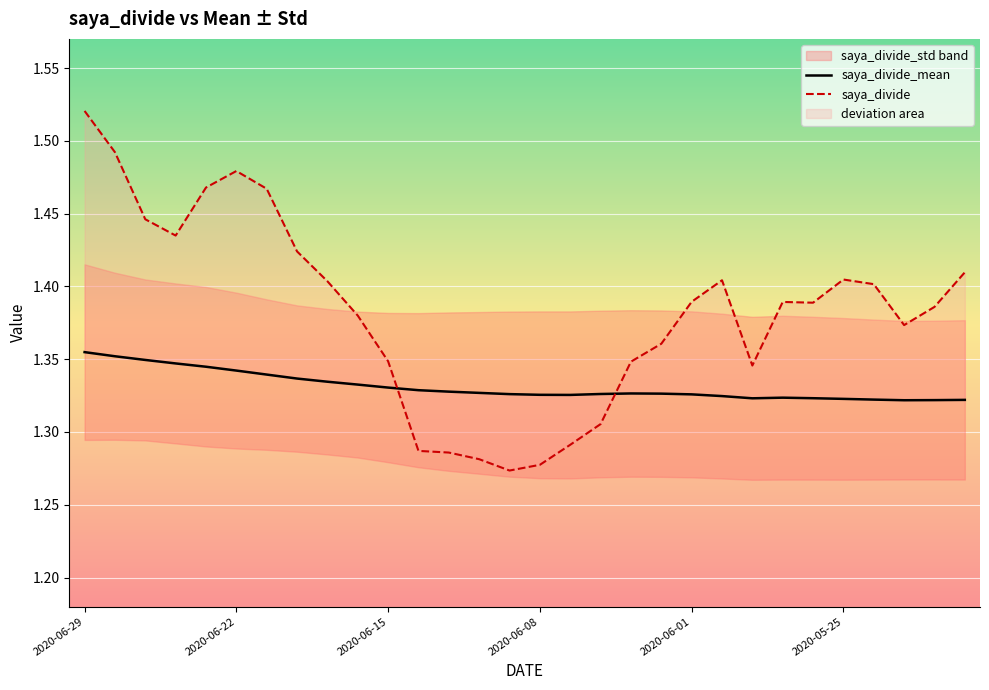

The value of saya_divide_mean at 24 is 0.8. True or false?

False